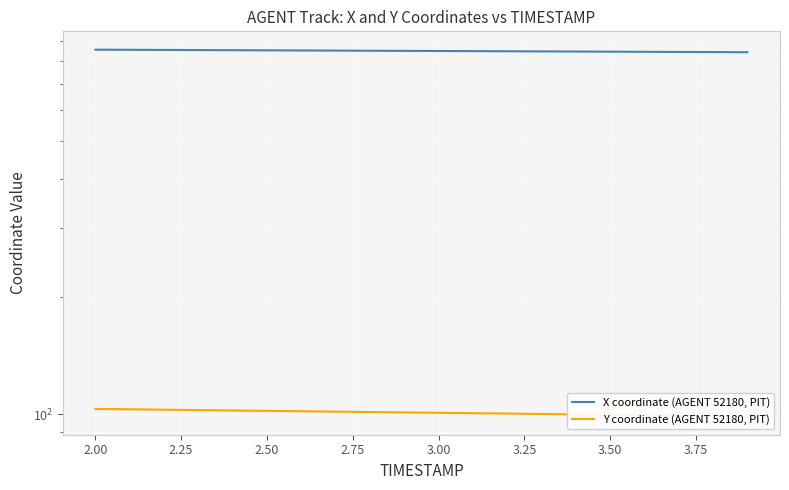

At how many categories does at least one series exceed 102?

20